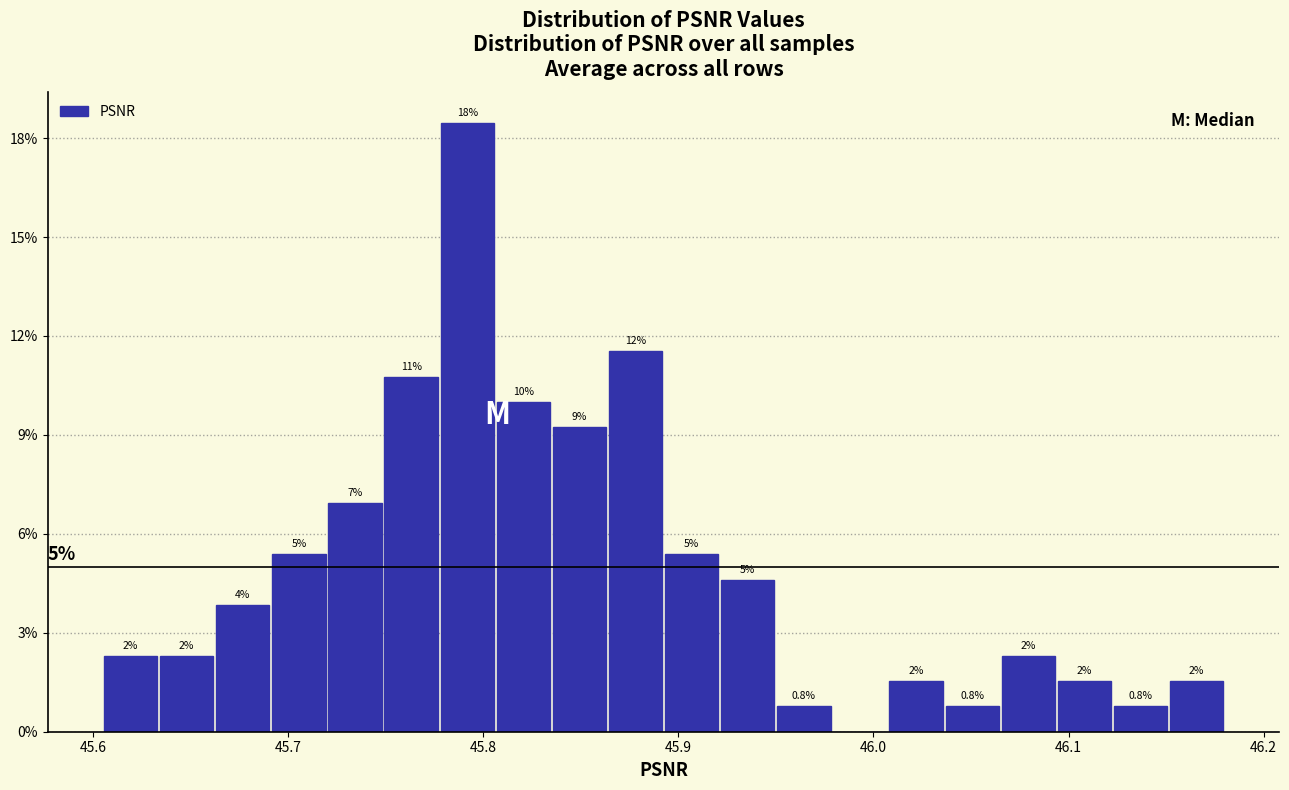

Around what value on the x-axis is the tallest bar? Give the approximate position of its centre, as read against the axis.

45.79